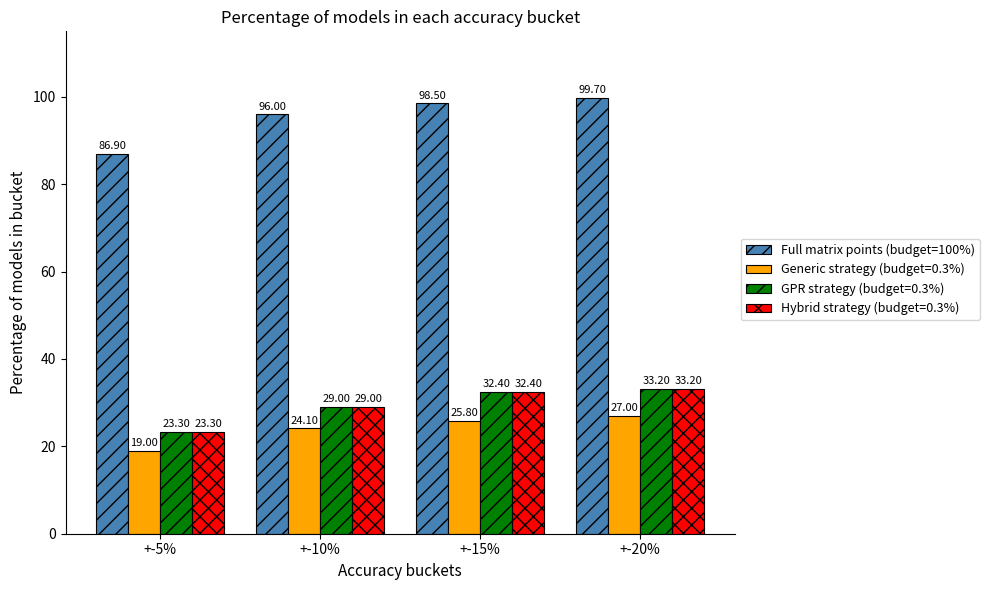

What is the greatest value displayed?

99.7